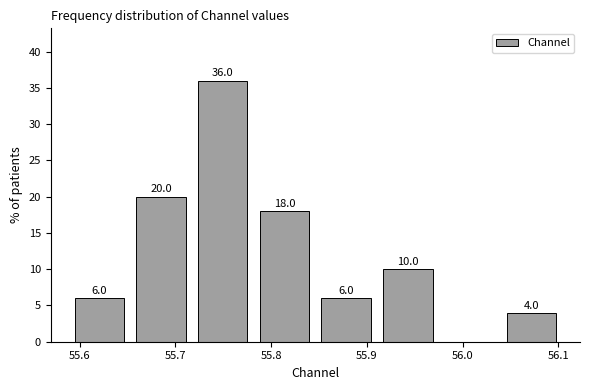

Over which range of the x-axis is the bar tallest?

55.72 to 55.78